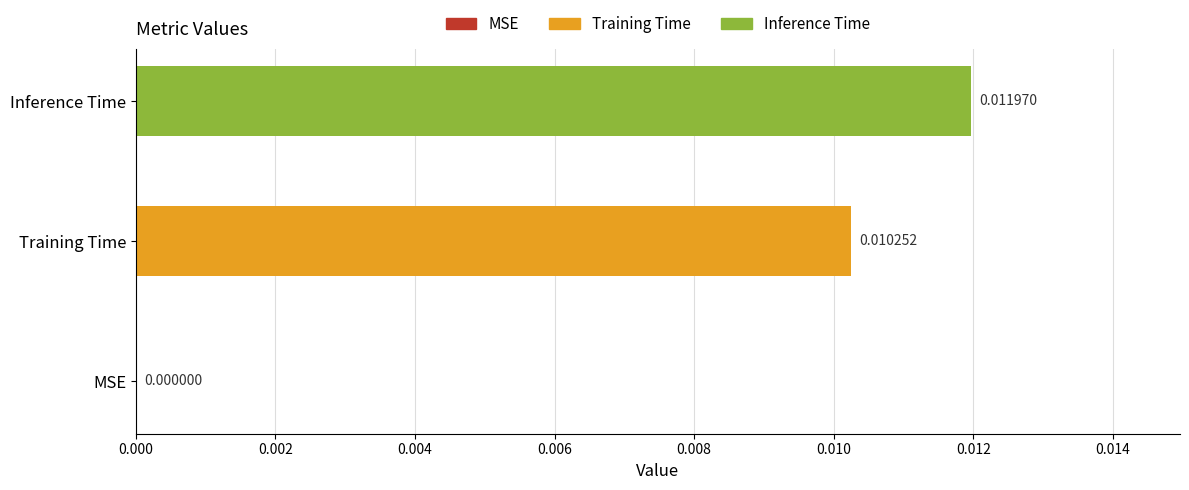

Which has a higher value, Training Time or MSE?

Training Time